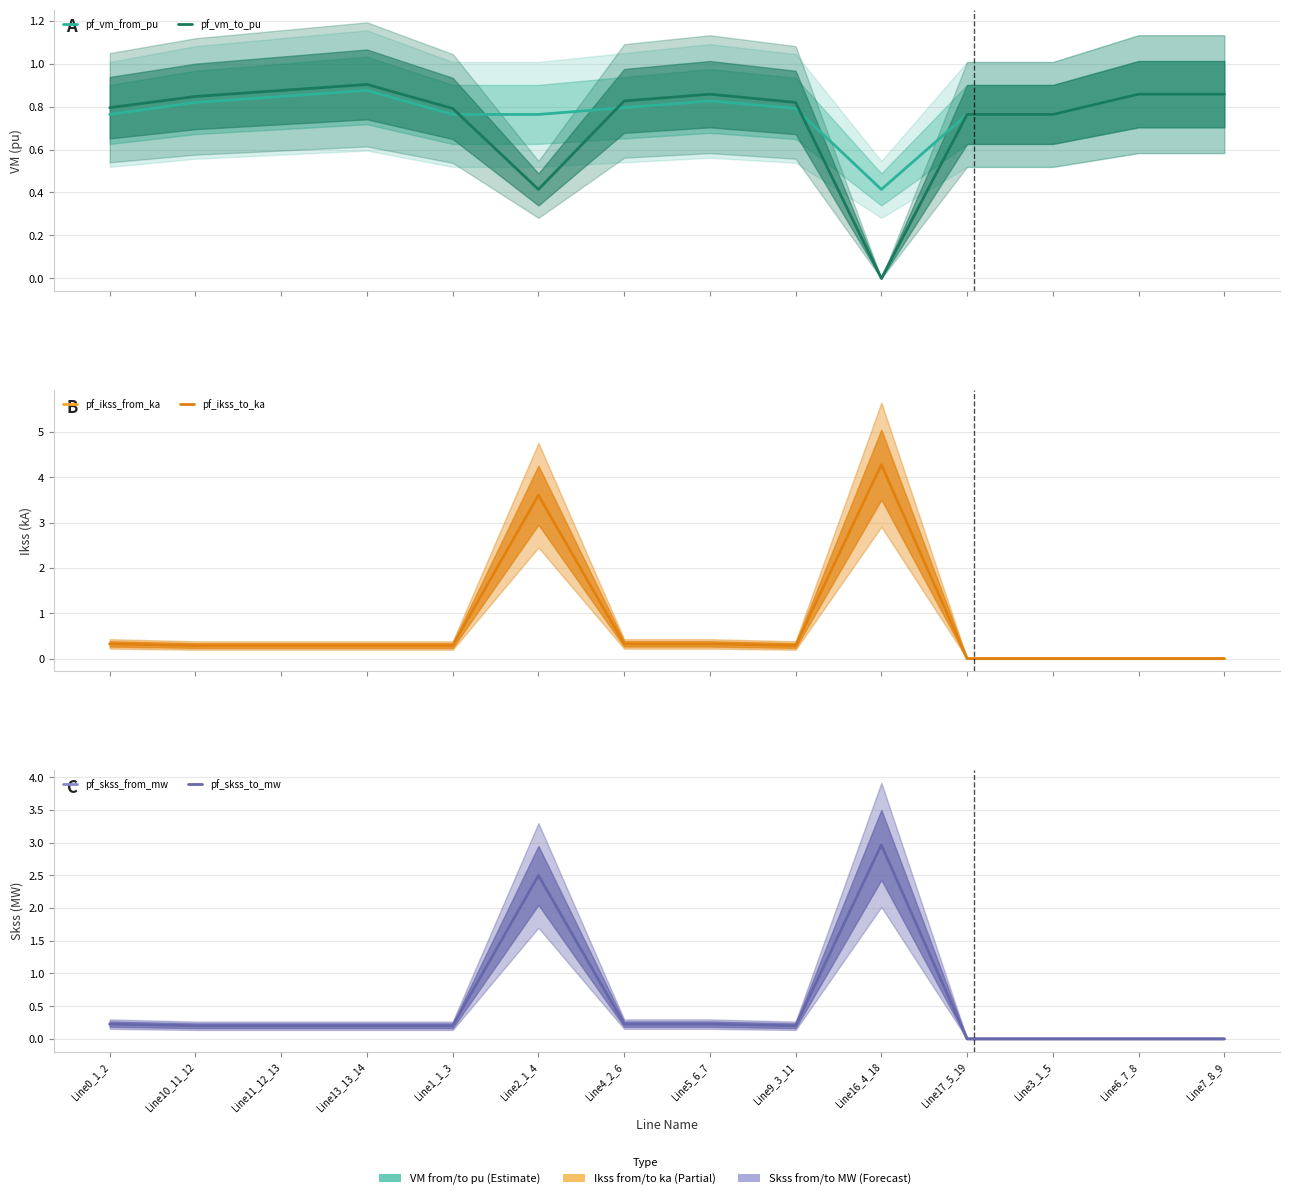

What is the maximum value shown in the chart?

4.3